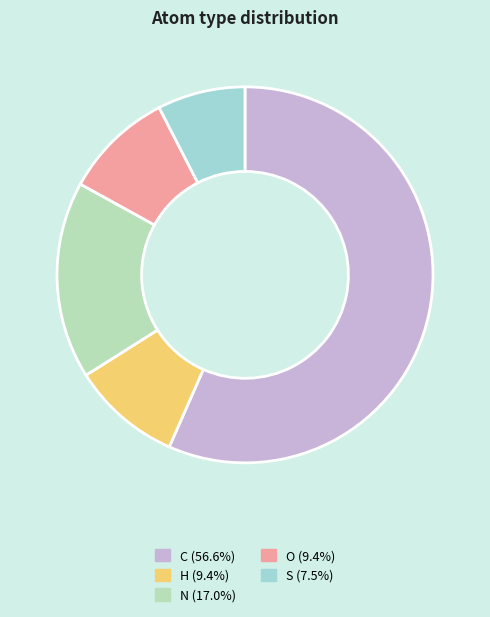

Do O (9.4%) and S (7.5%) together represent more than half of the pie?

No